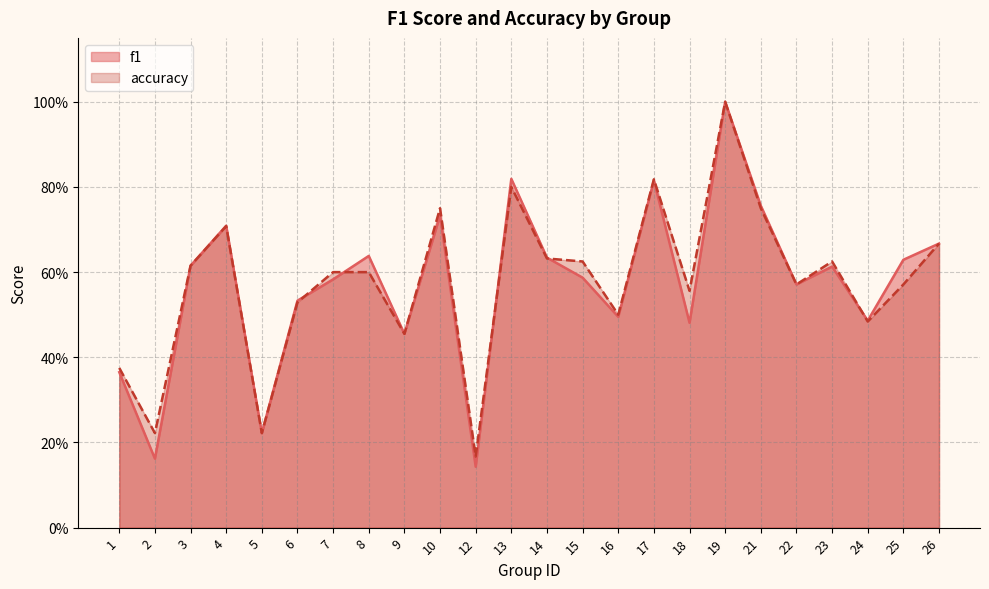

What is the average value of the f1 series?

0.6